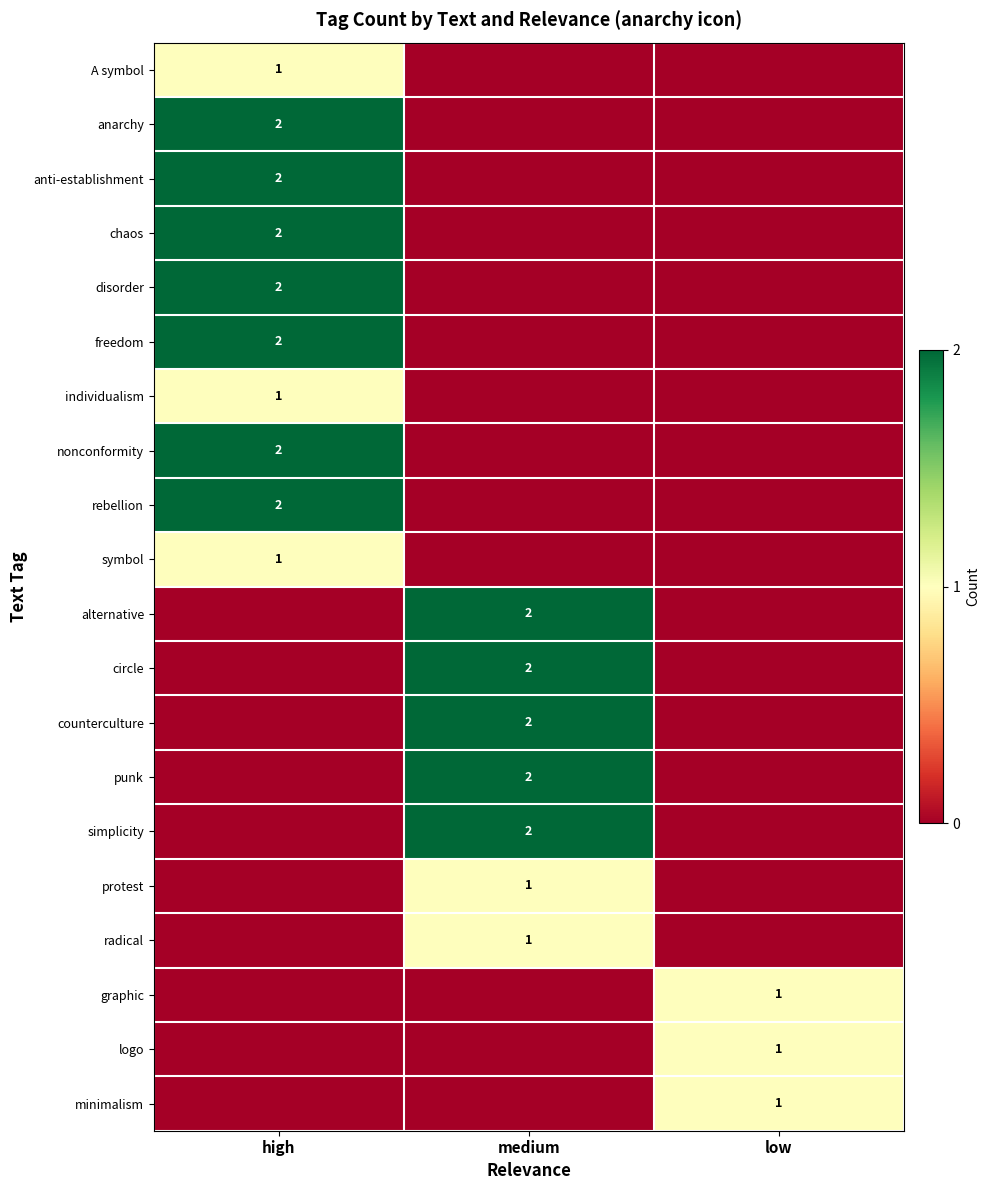

Is it true that anarchy equals 3 at high?

False